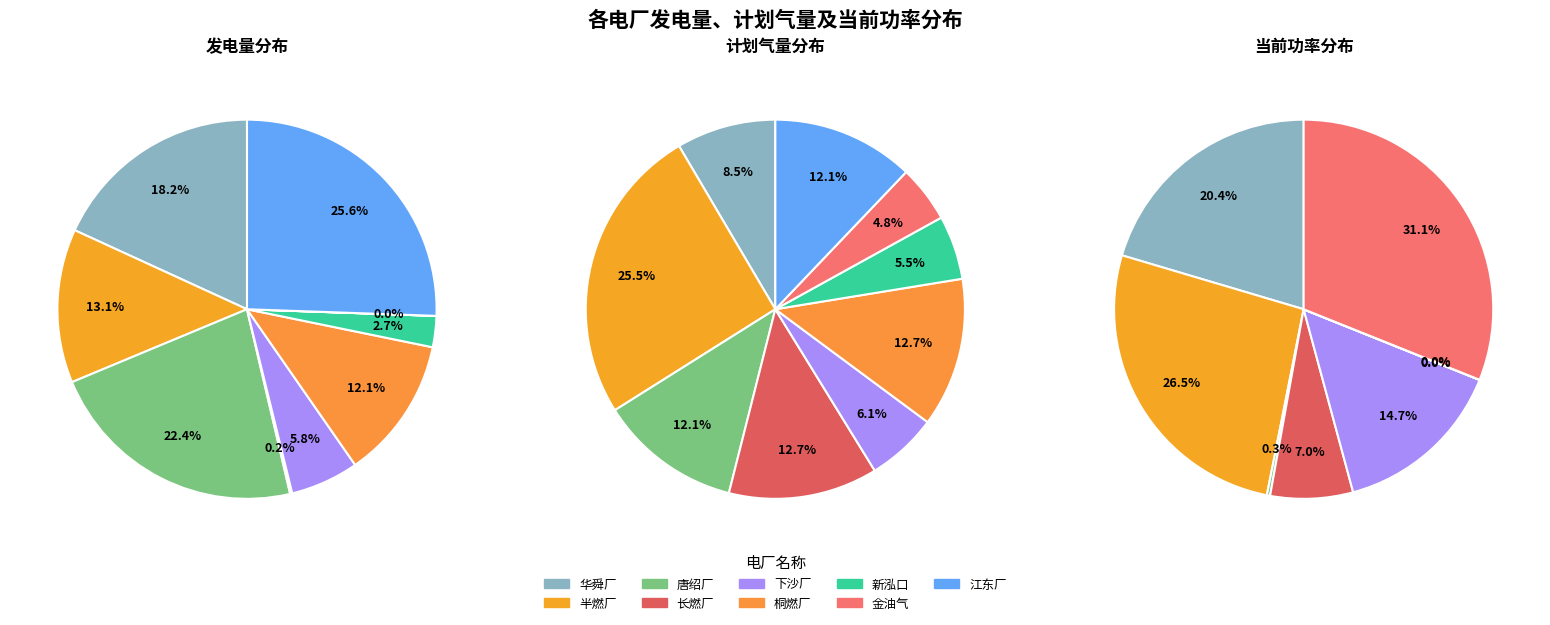

What percentage is NOT represented by 唐绍厂?

77.6%